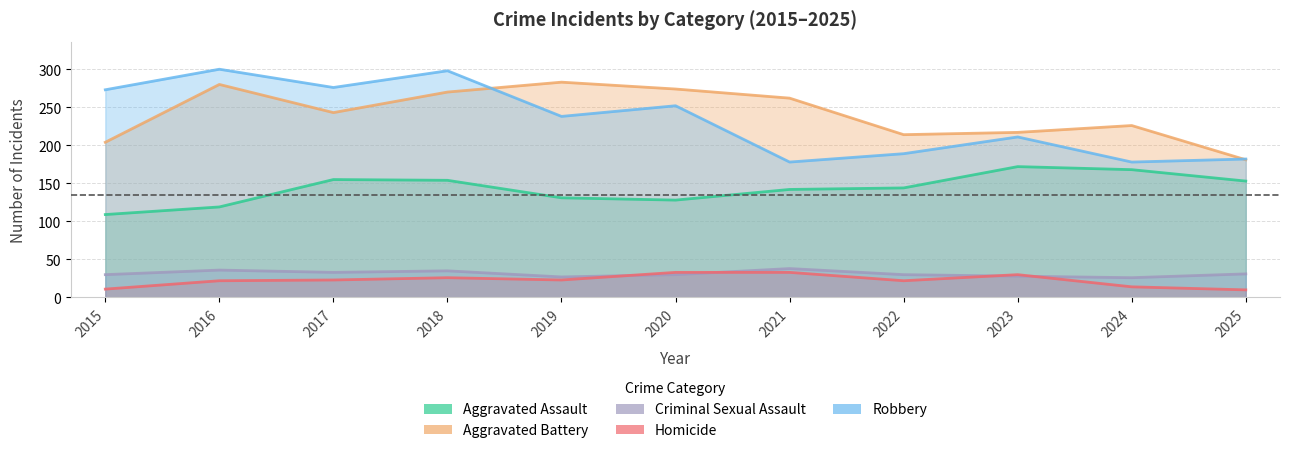

How many distinct data groups are displayed?

5